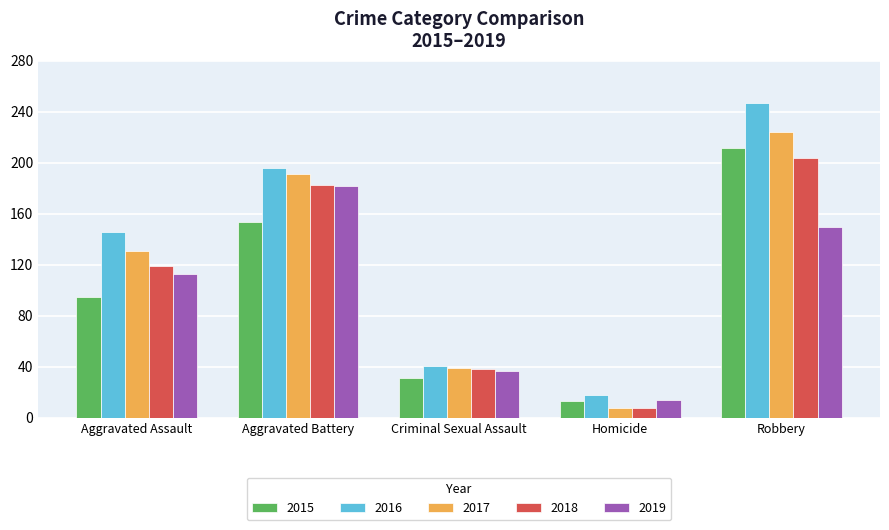

Is the value of 2017 at Aggravated Assault greater than the value of 2015 at Homicide?

Yes